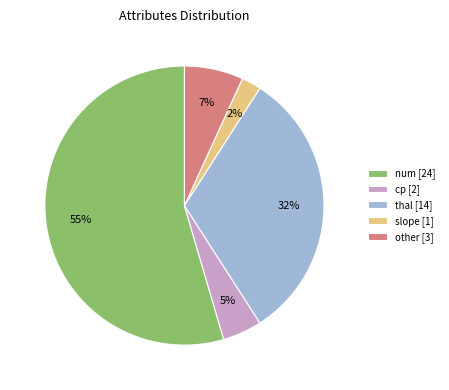

To the nearest percent, what is the combined percentage of num and thal?

86%